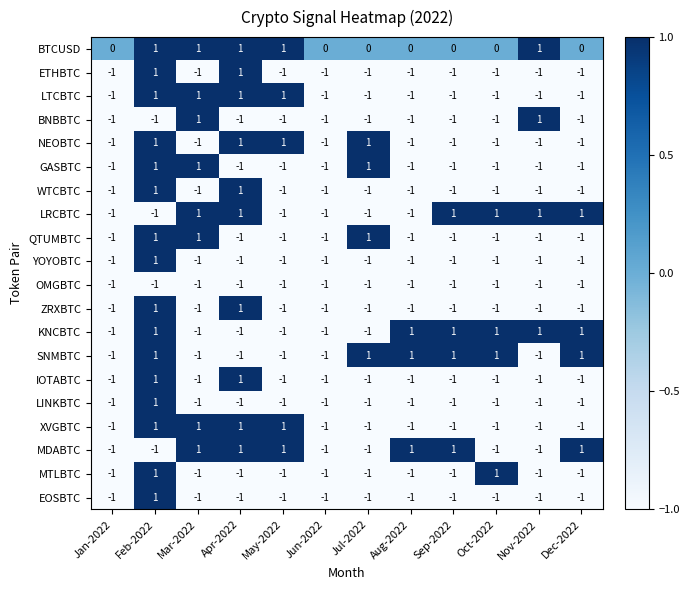

What is the sum of all LINKBTC values?

-10